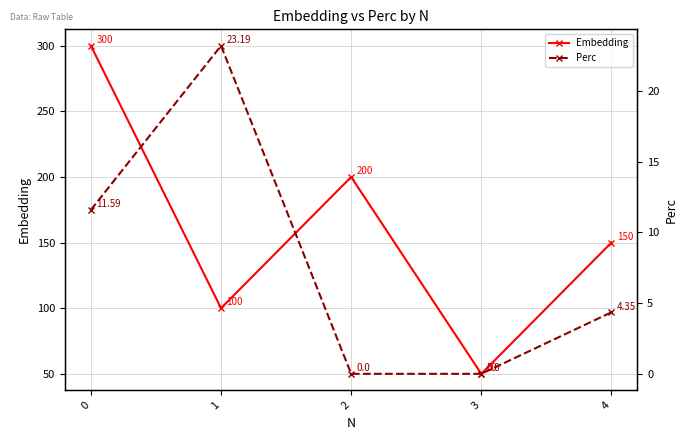

Is the value of Perc at 3 greater than the value of Embedding at 0?

No